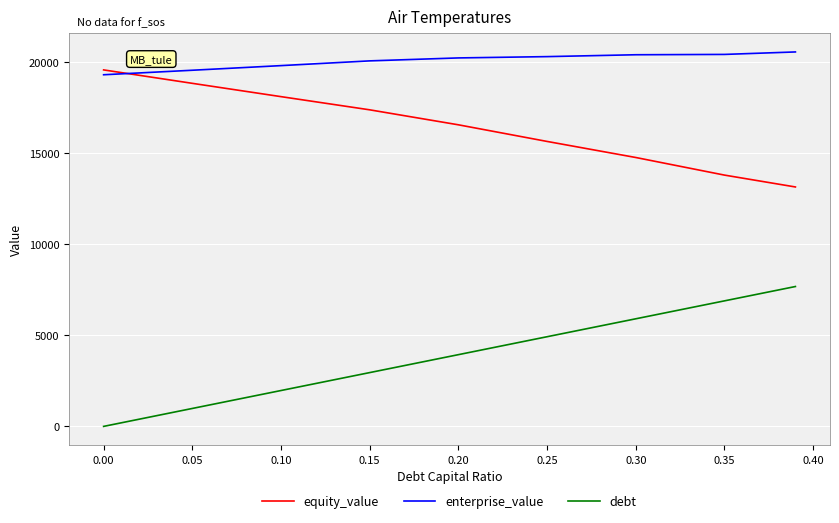

Which series has the largest total across all categories?

enterprise_value